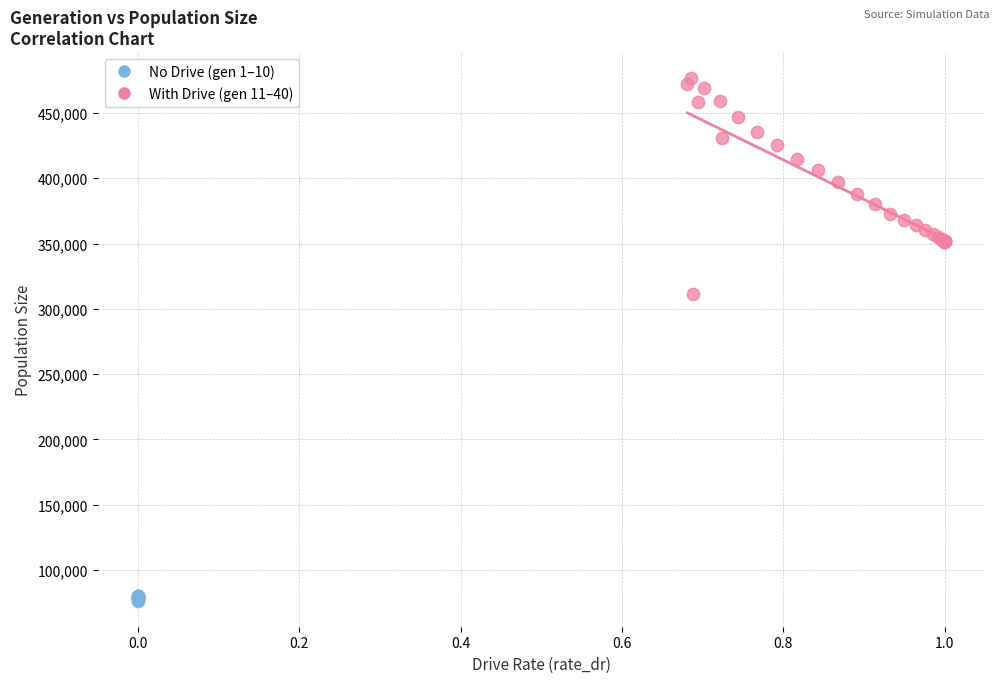

Which series has the largest Y range (max minus min)?

With Drive (gen 11–40)